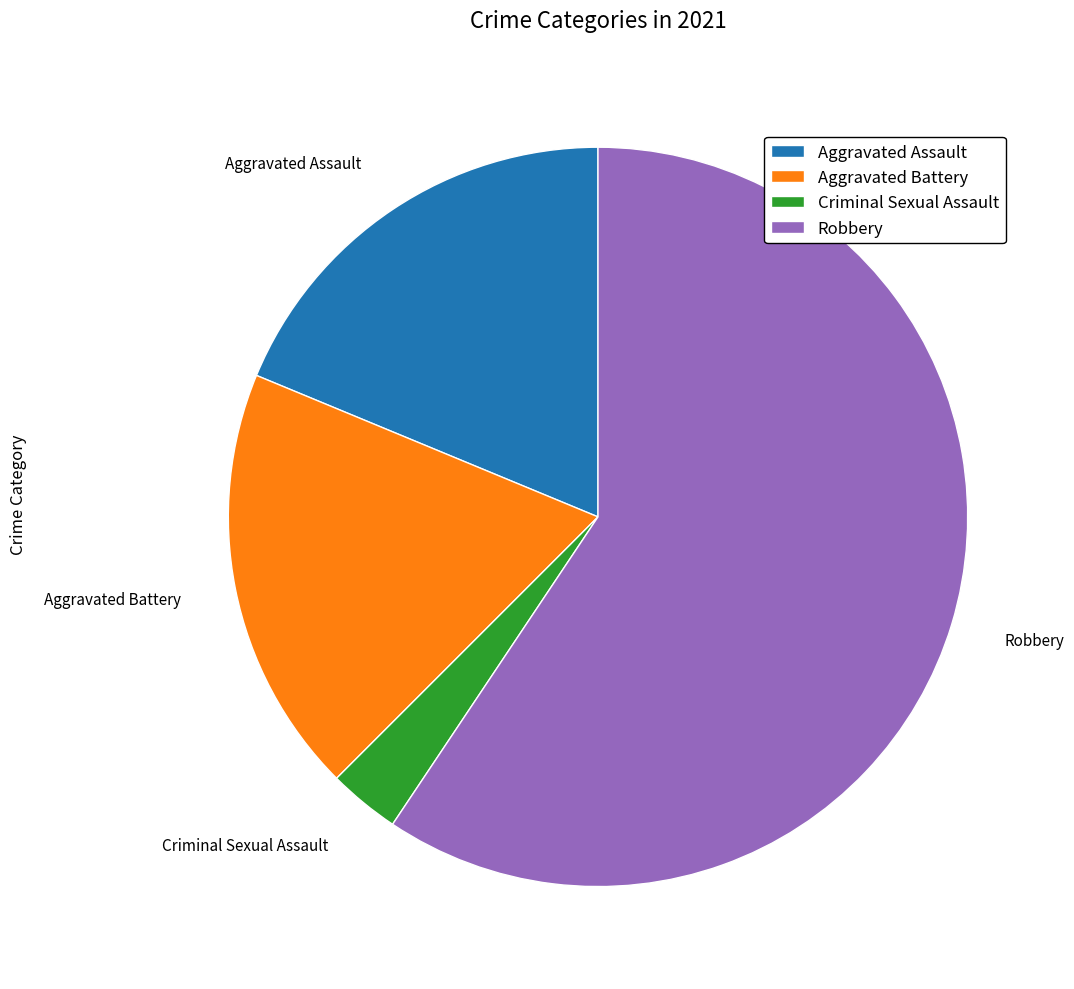

Which slice is the largest?

Robbery